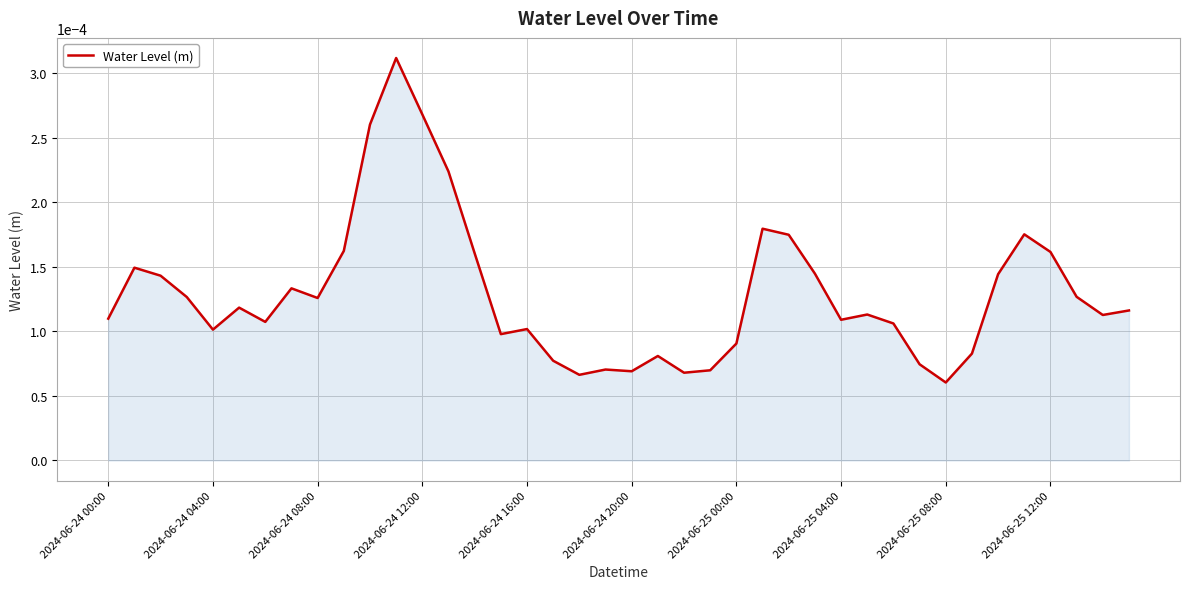

Does the chart display data point markers on the line(s)?

No